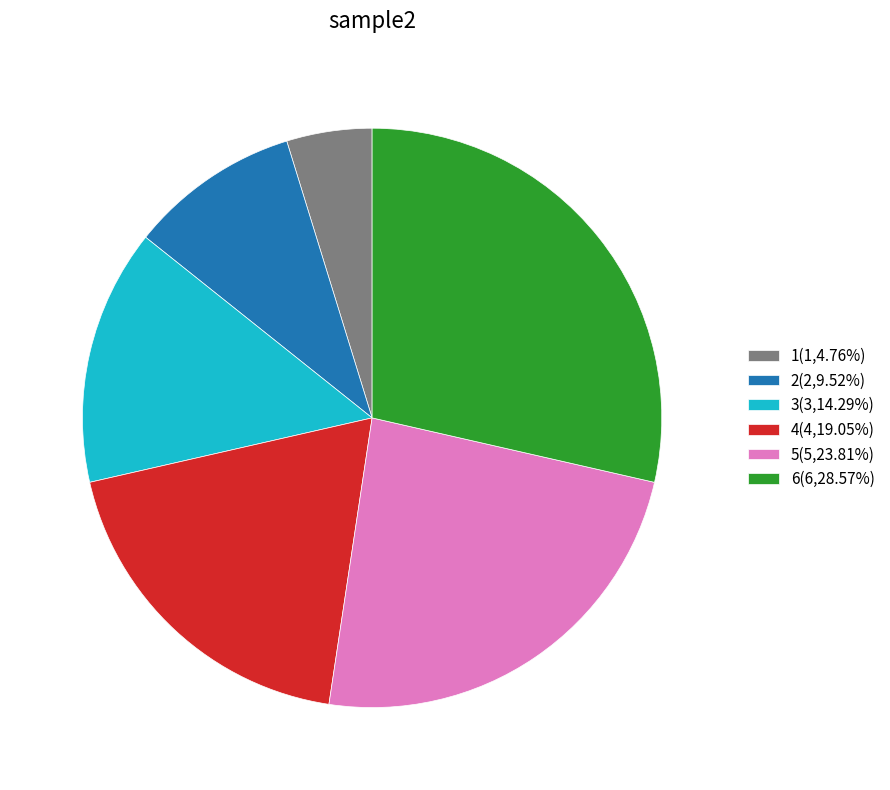

Does 2(2,9.52%) represent more than half of the total?

No